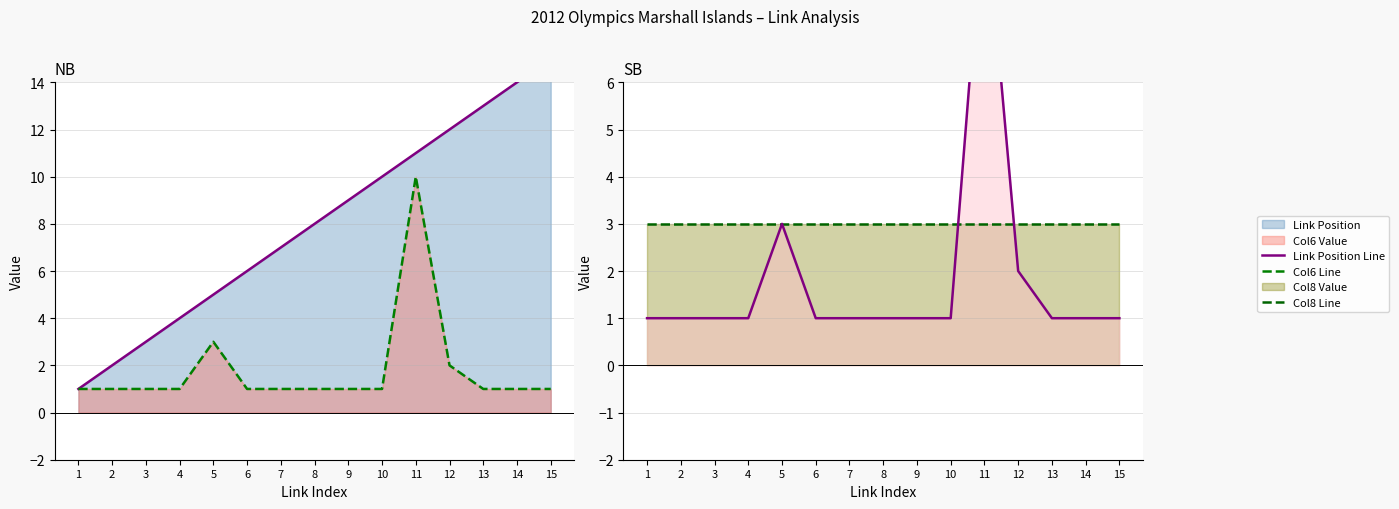

Read the Col6 Line value at 14.

1